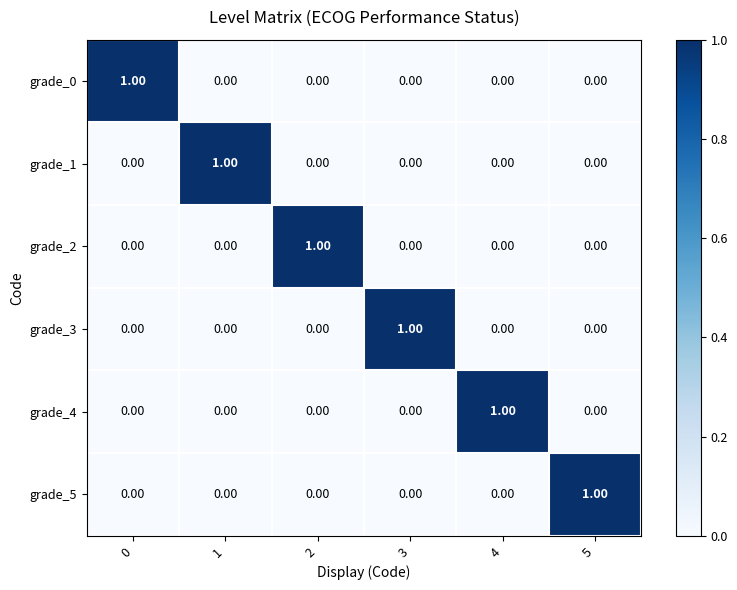

What is the maximum value shown in the chart?

1